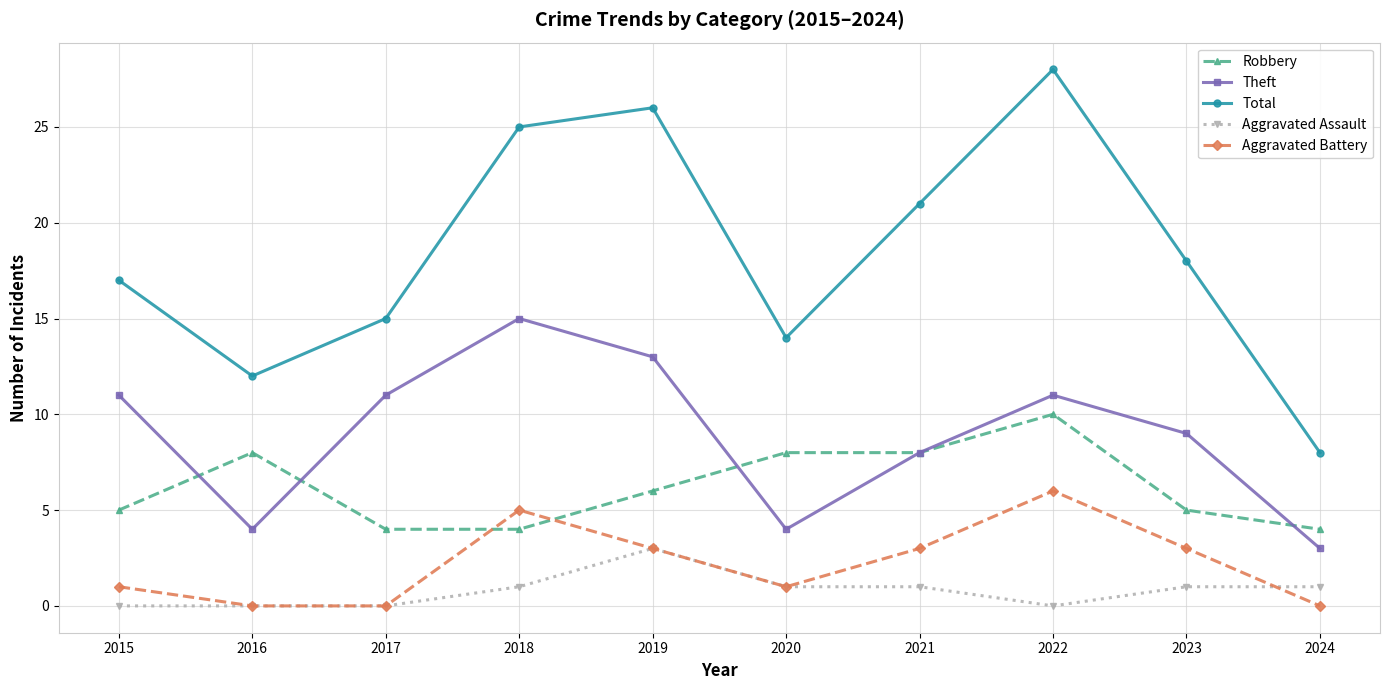

Rank the series by their maximum value, from highest to lowest.

Total, Theft, Robbery, Aggravated Battery, Aggravated Assault